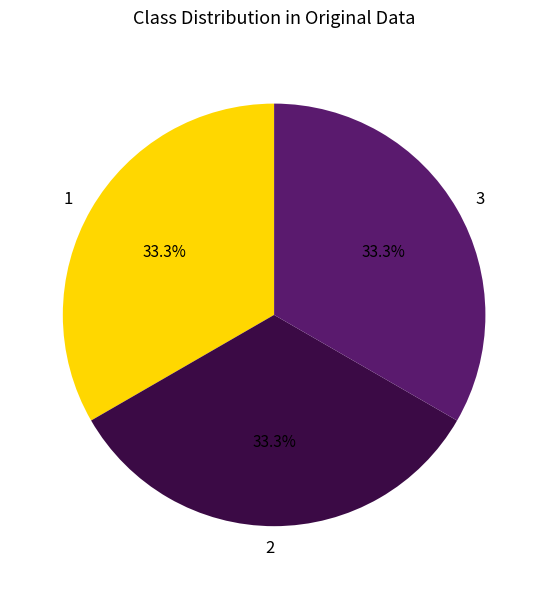

What is the ratio of the value at 2 to the value at 3?

1.0